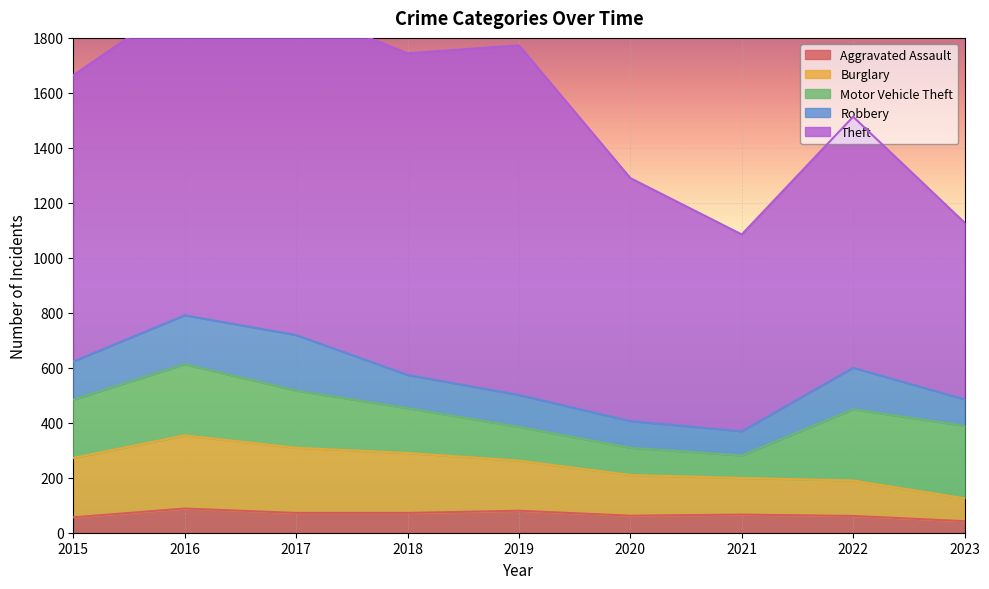

Is the value of Motor Vehicle Theft at 2016 greater than the value of Theft at 2018?

No